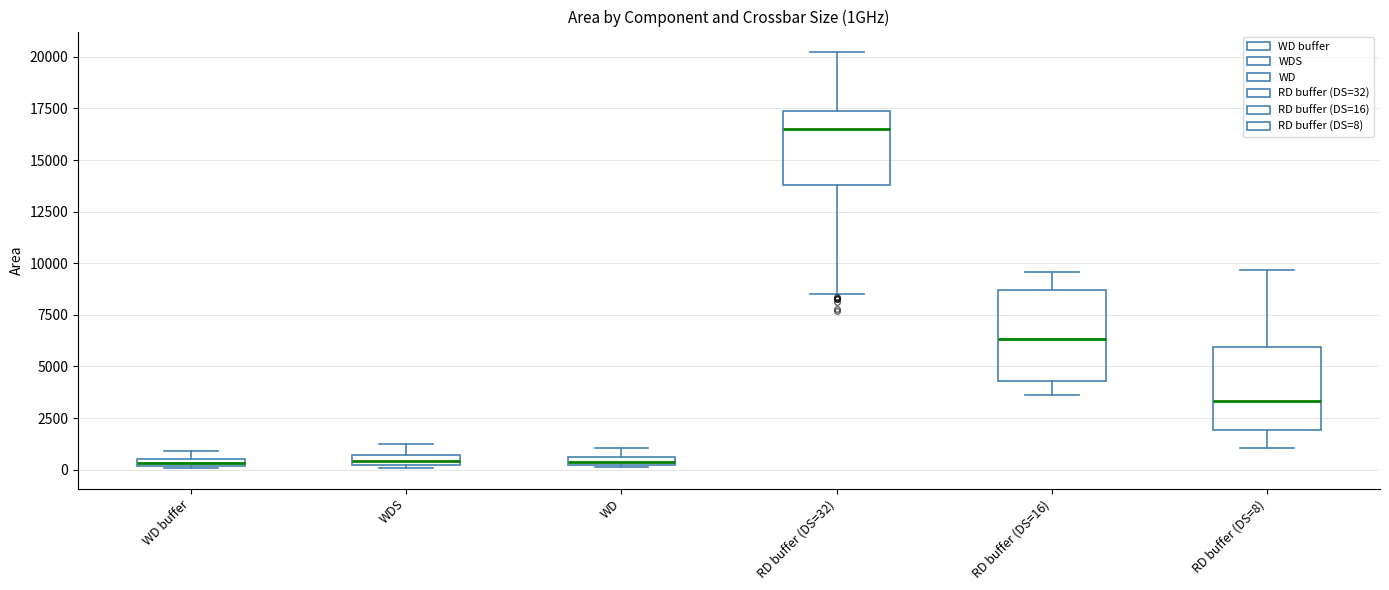

Where does the lower whisker of the box for RD buffer (DS=32) end on the y-axis? The values are not printed on the chart, so give them approximately, as read against the axis.

8500